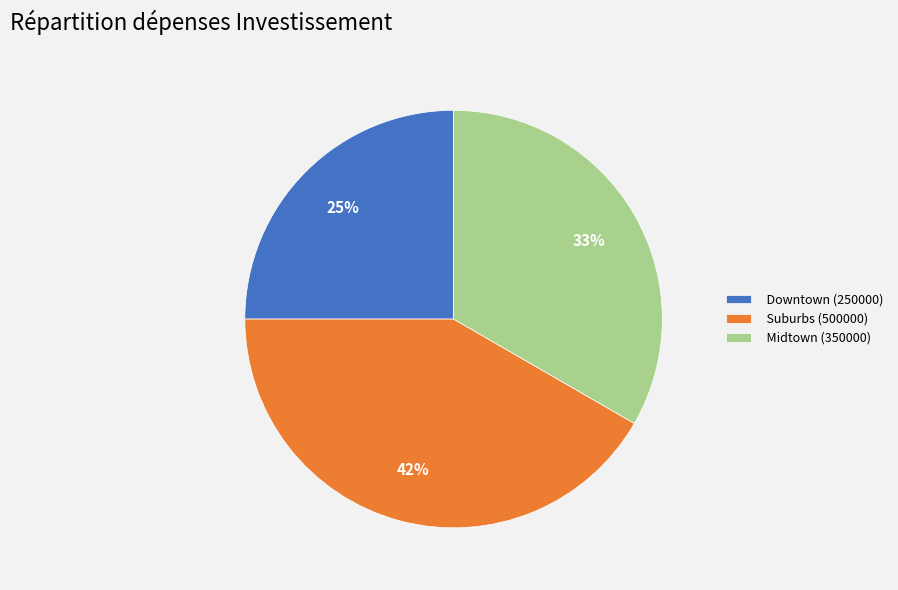

Which has a higher value, Downtown (250000) or Midtown (350000)?

Midtown (350000)